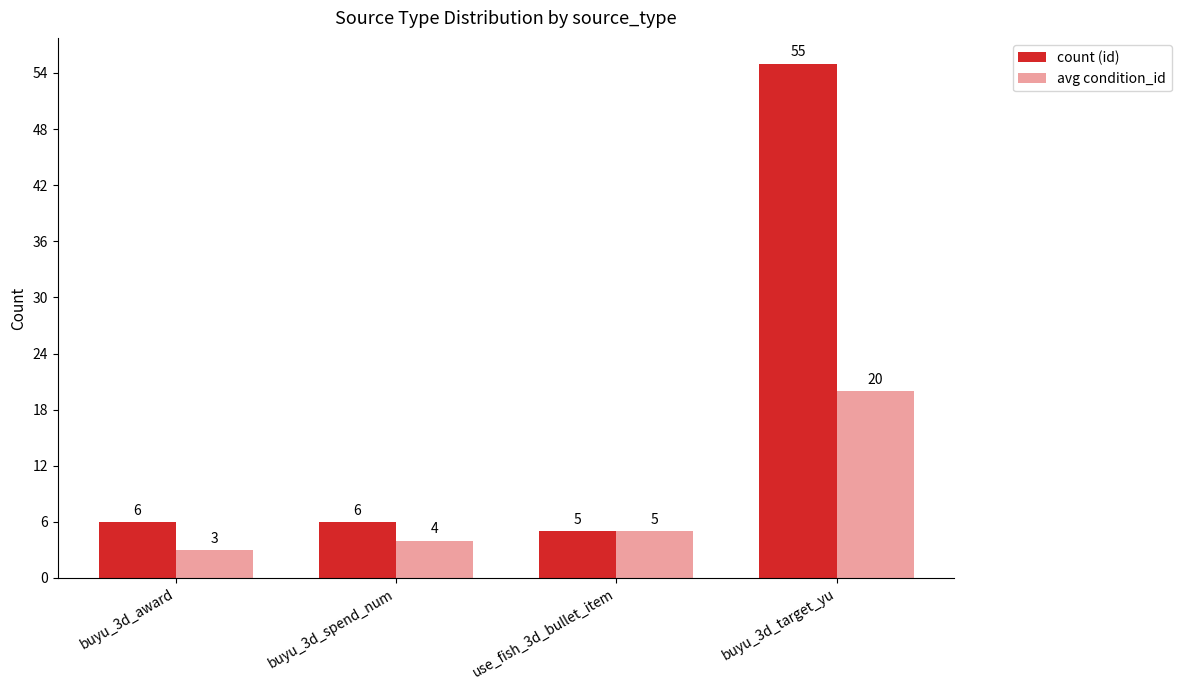

List the series in order of their peak value, lowest first.

avg condition_id, count (id)